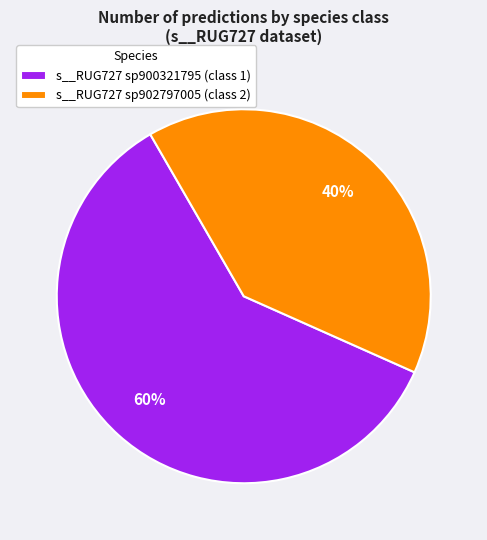

Combined, do s__RUG727 sp902797005 (class 2) and s__RUG727 sp900321795 (class 1) account for over 50%?

Yes